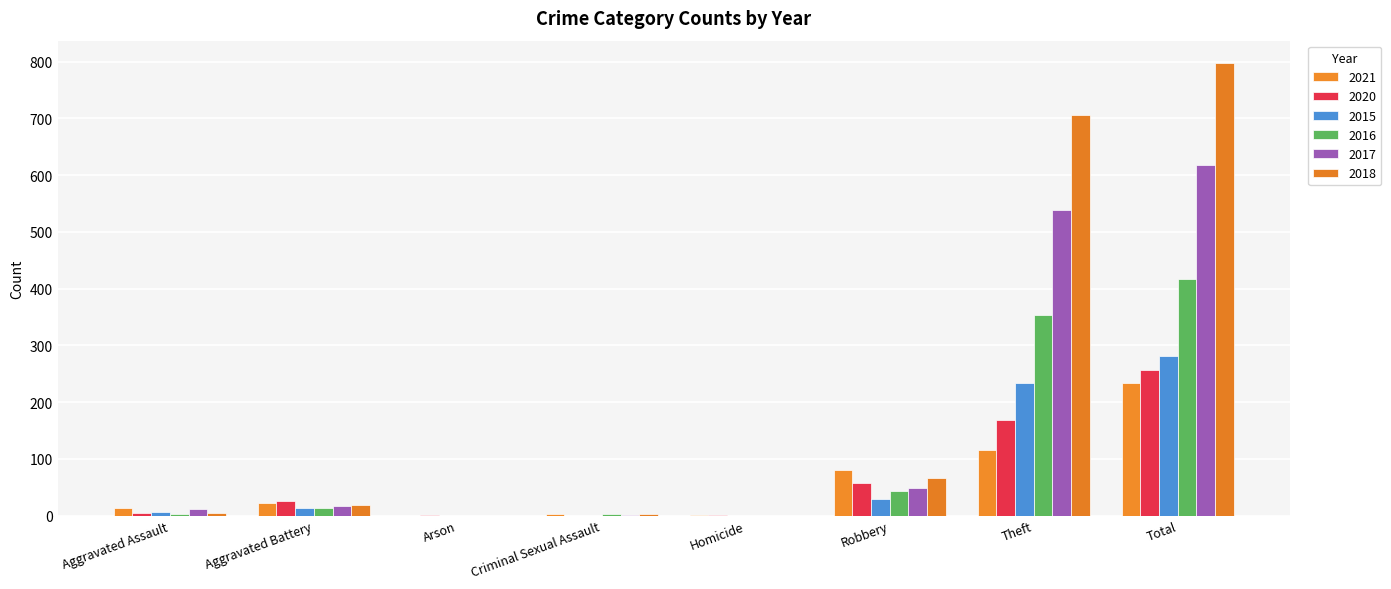

What is the label of the 7th bar from the left?

Theft